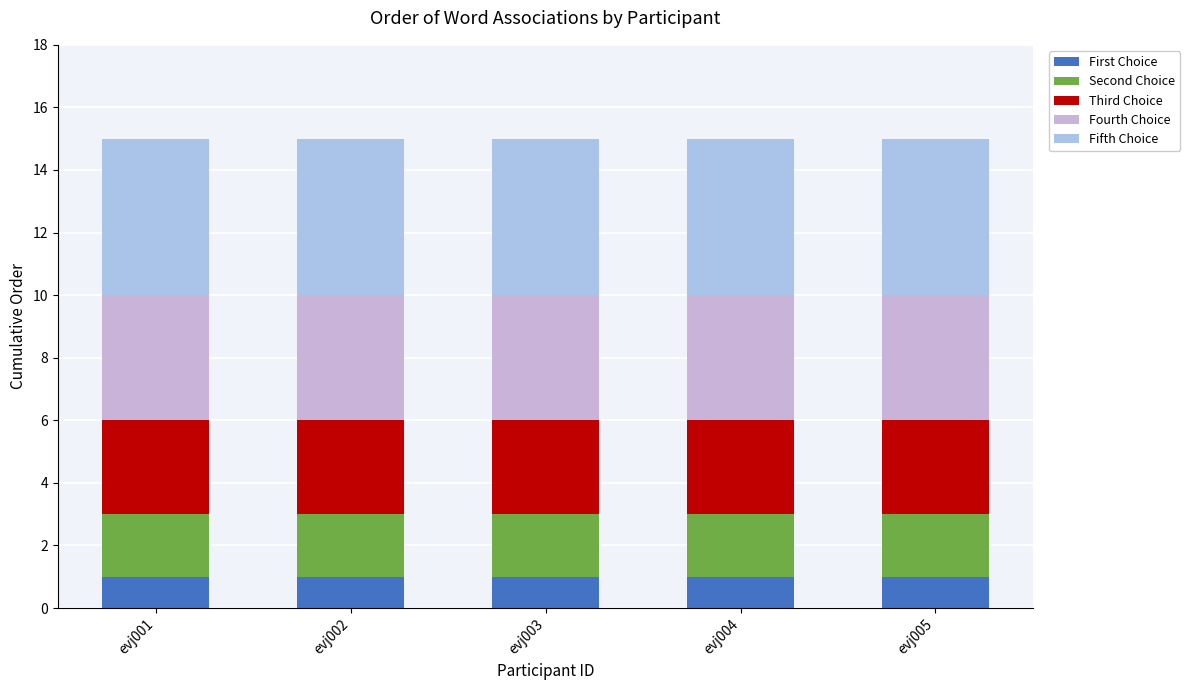

How many bars are there in total?

5